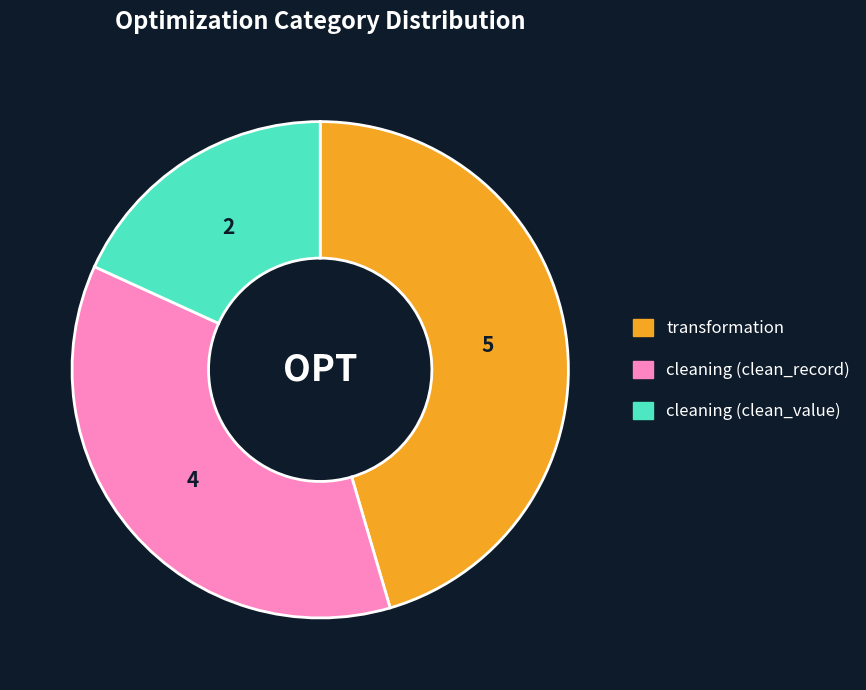

True or false: cleaning (clean_record) accounts for 26% of the total.

False